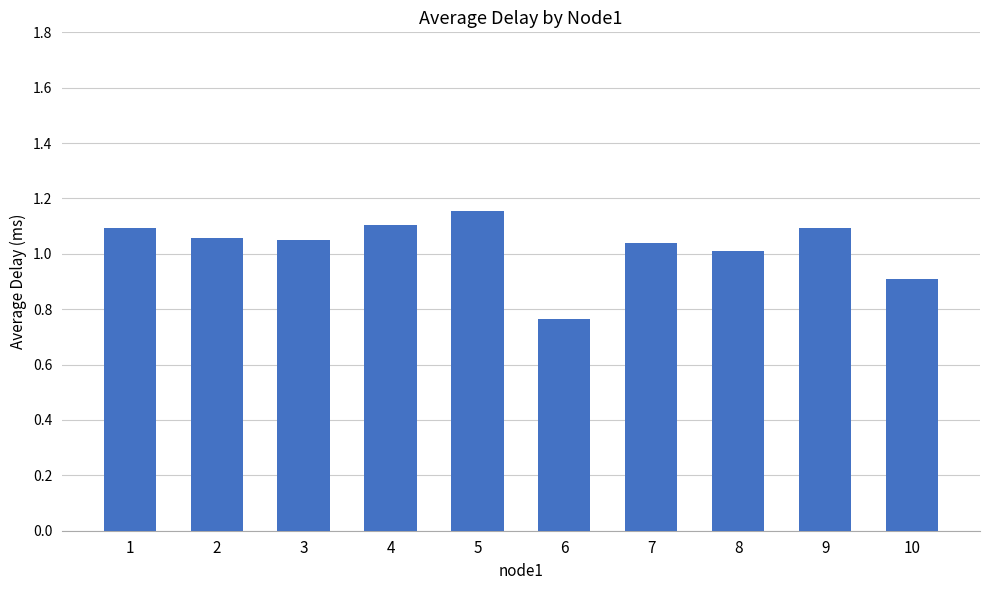

Where is the data nearest to the value 0?

6